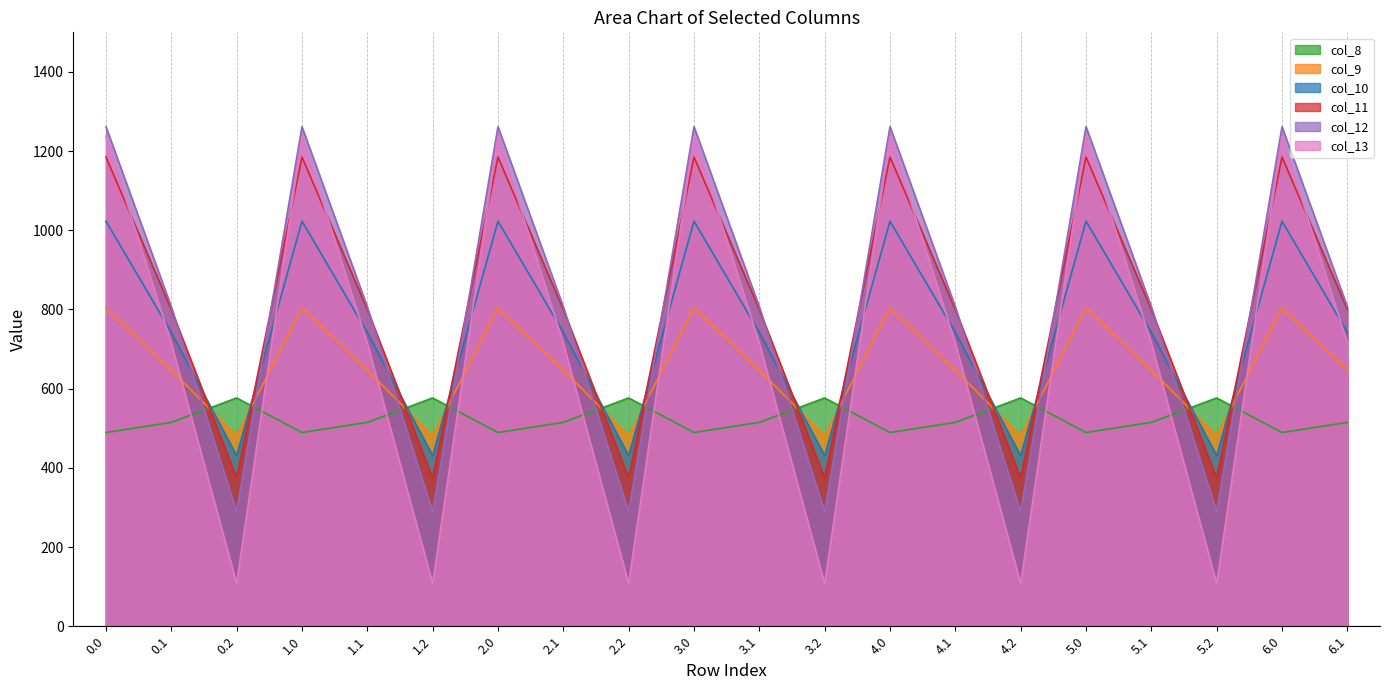

How many lines are shown in the chart?

6